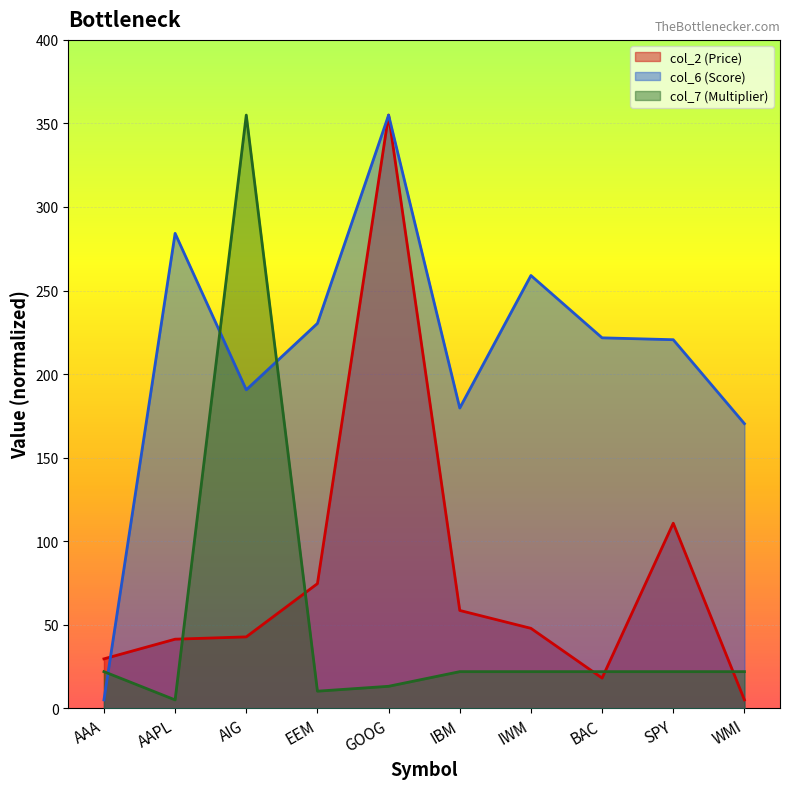

List the series in order of their peak value, lowest first.

col_2, col_6, col_7